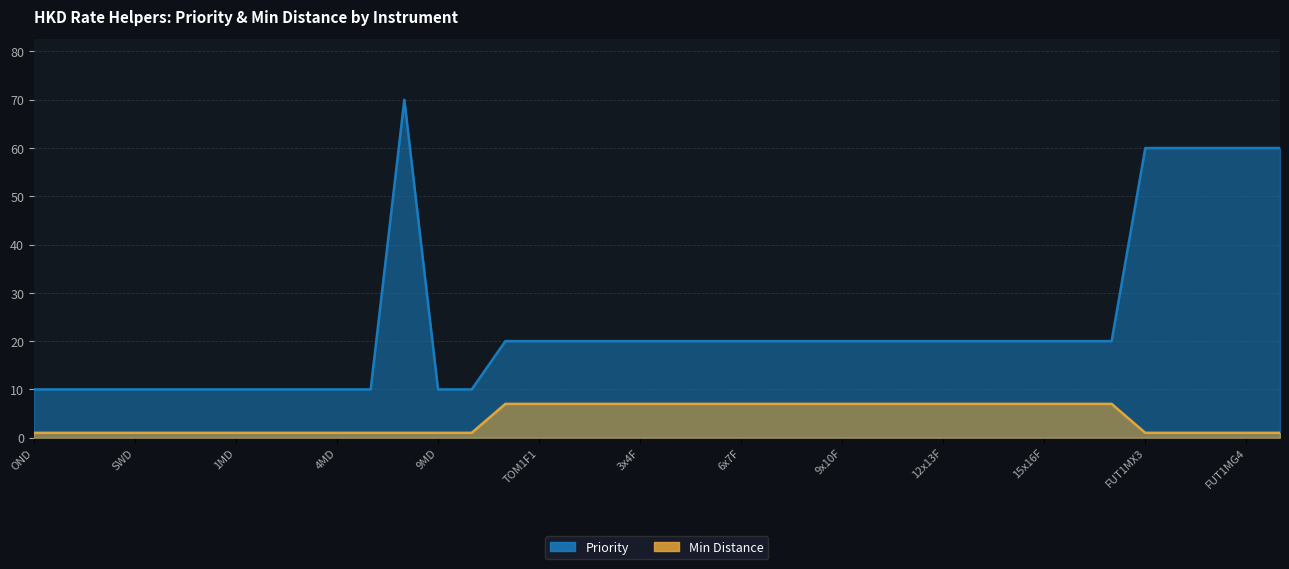

What is the label of the 7th point from the right?

16x17F